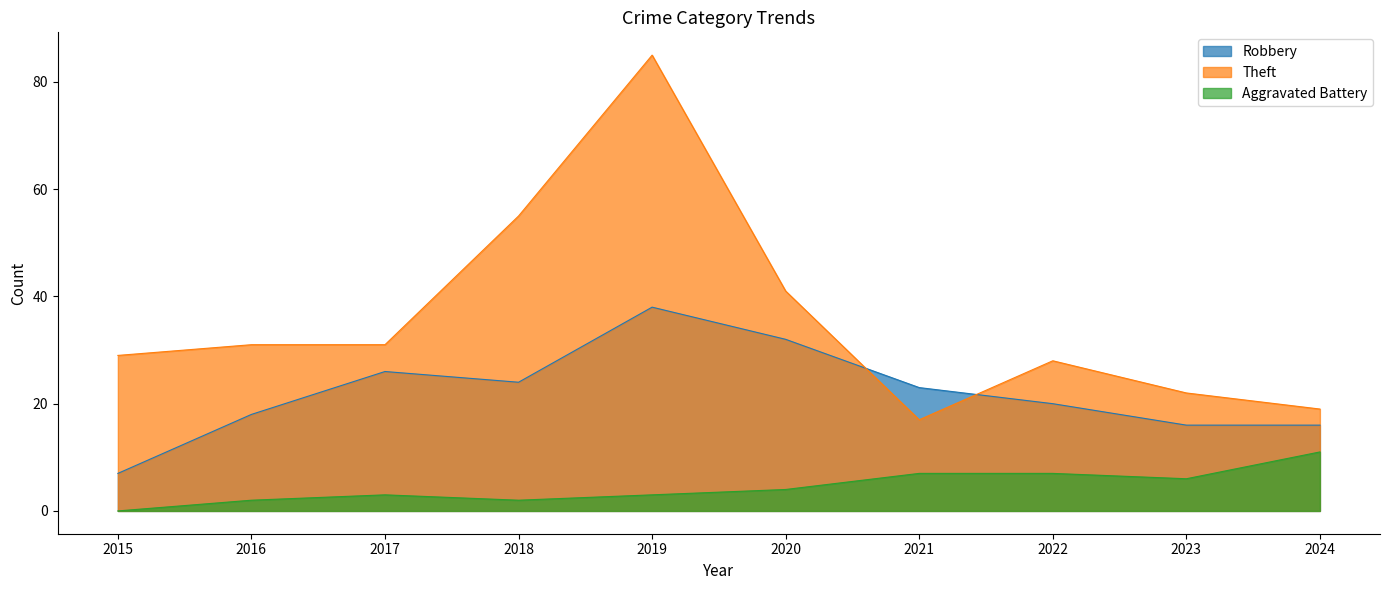

Is the value of Aggravated Battery at 2018 greater than the value of Robbery at 2018?

No